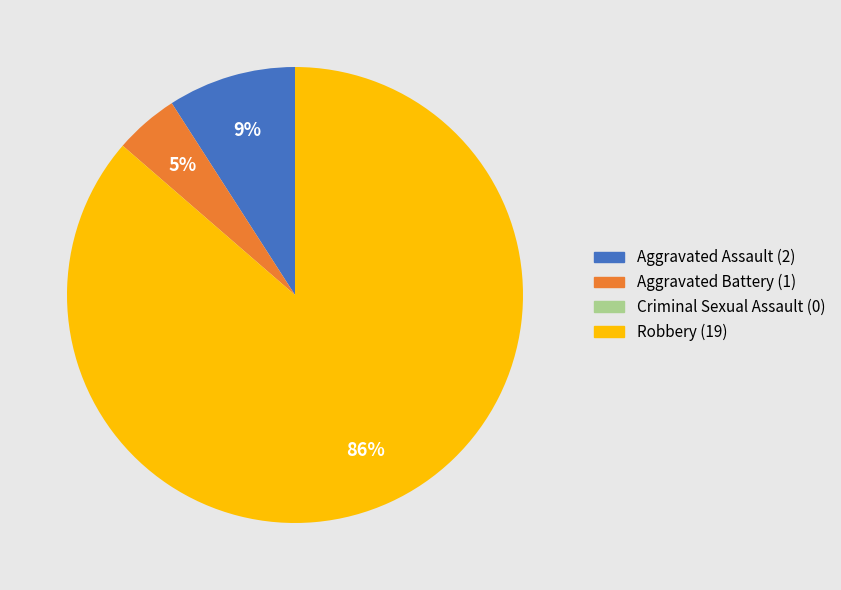

To the nearest percent, what is the combined percentage of Robbery (19) and Aggravated Assault (2)?

95%